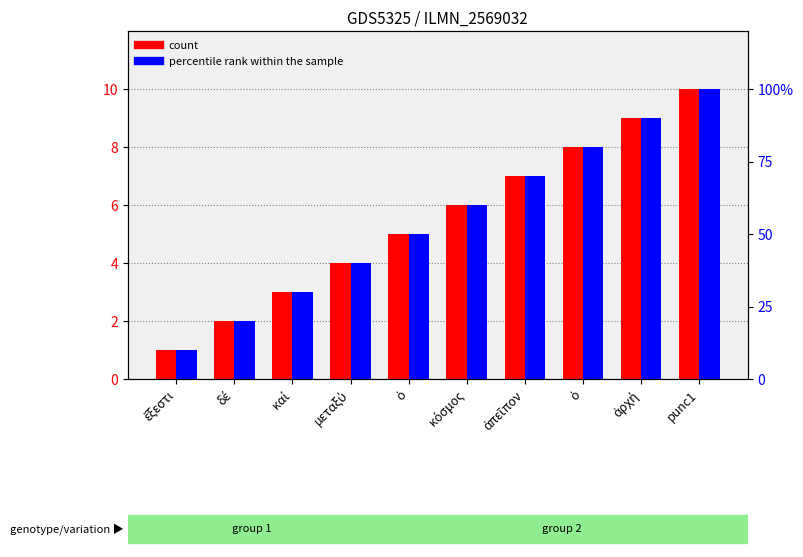

At which label does count reach its minimum?

ἔξεστι